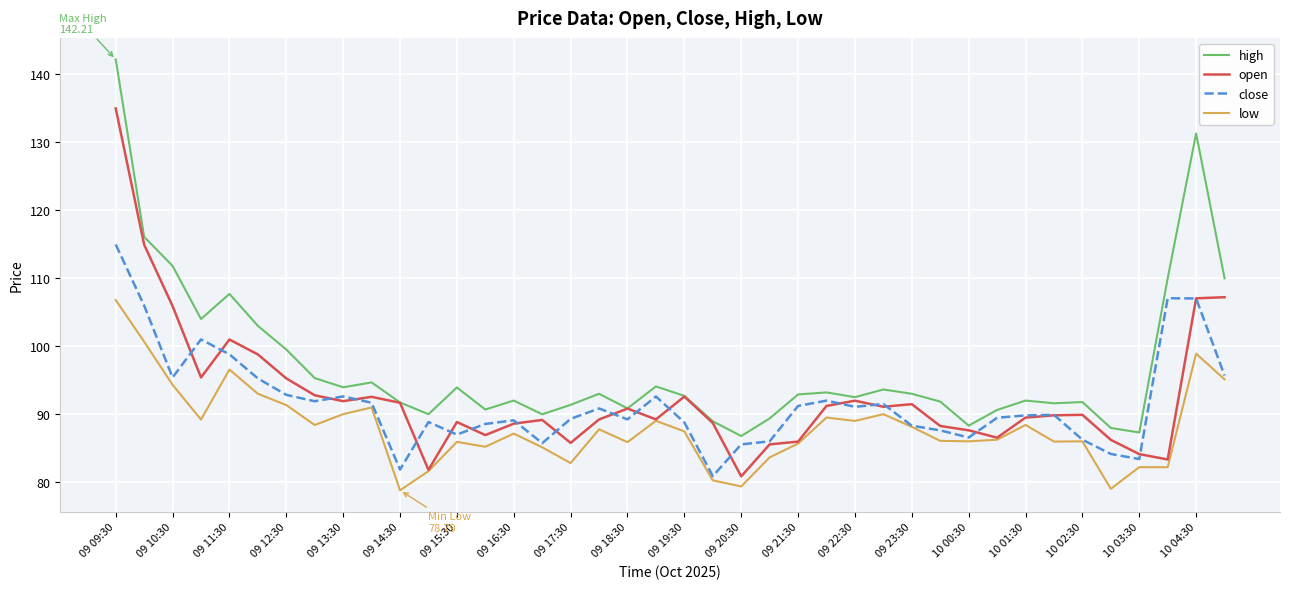

What is the greatest value displayed?

142.2